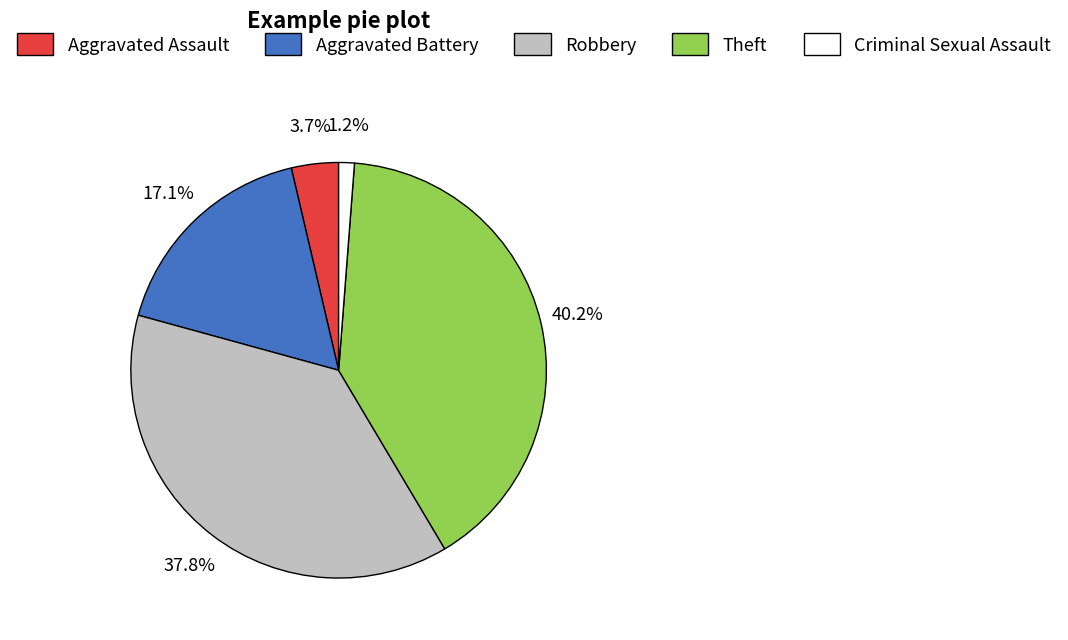

How much of the chart is everything except Aggravated Battery?

82.9%